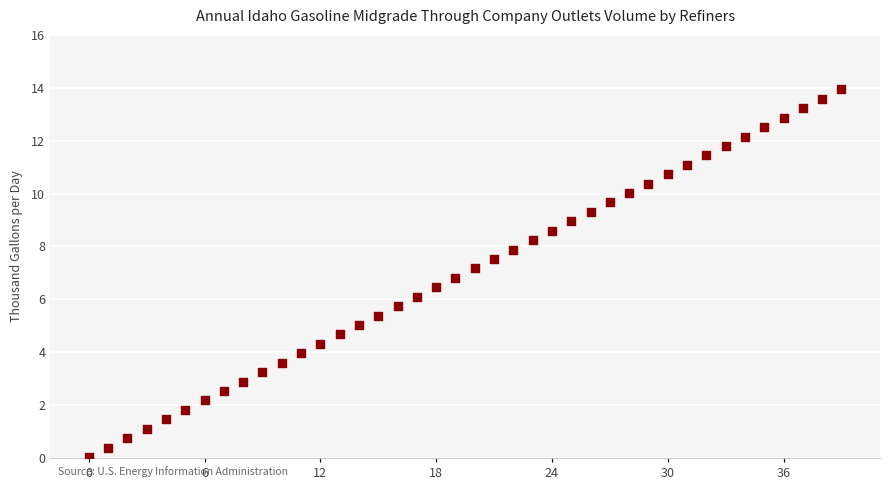

What is the range of Y values (max minus min)?

13.9